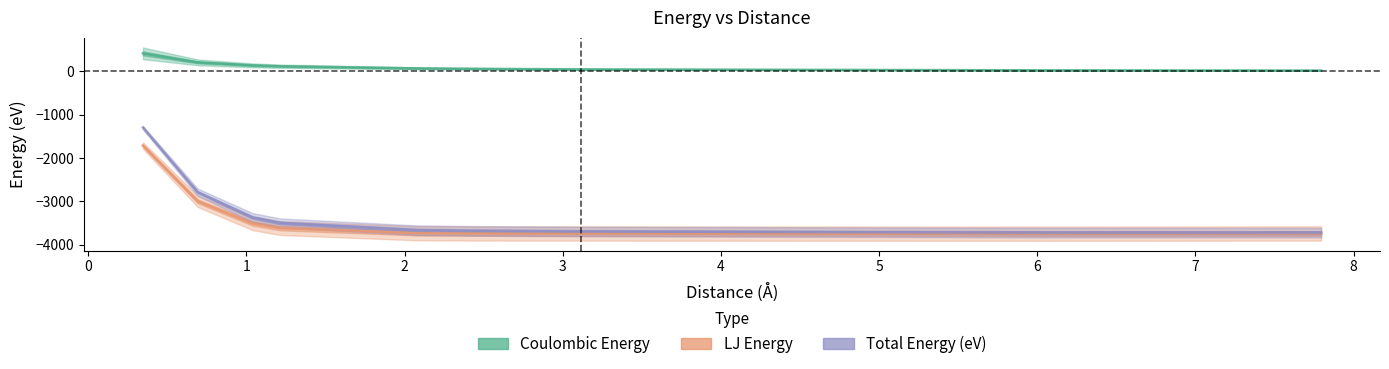

What is the difference between the highest and lowest values at 6?

3770.0